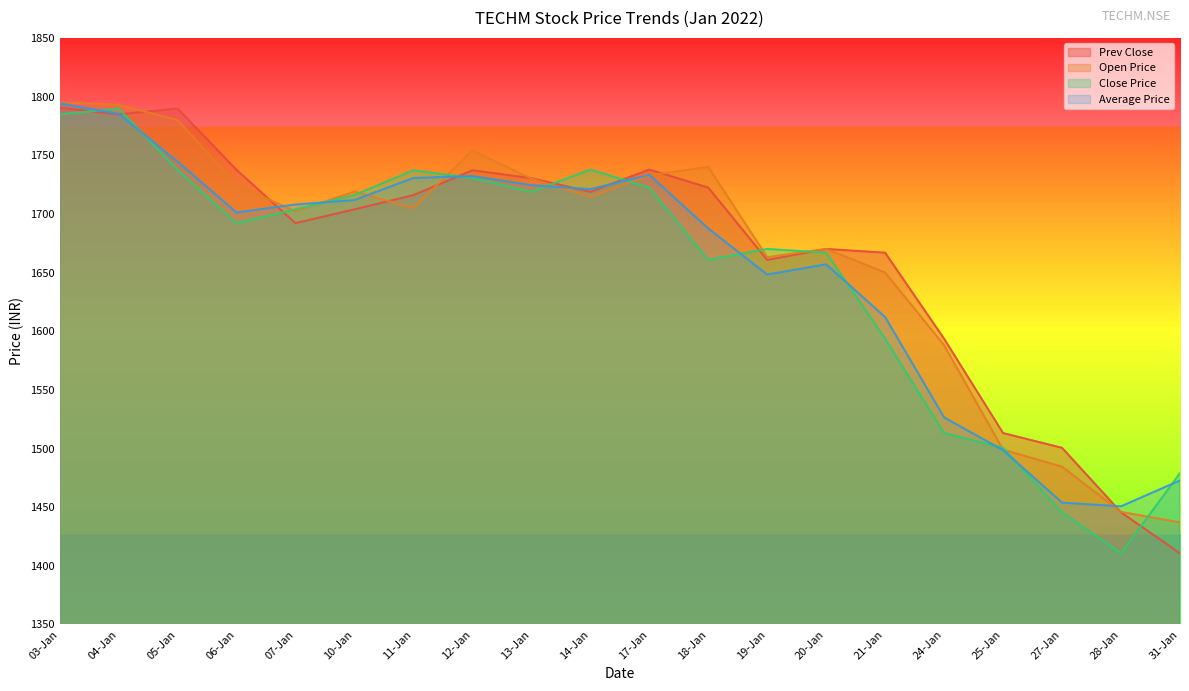

Rank the series at 24-Jan from highest to lowest value.

Prev Close, Open Price, Average Price, Close Price